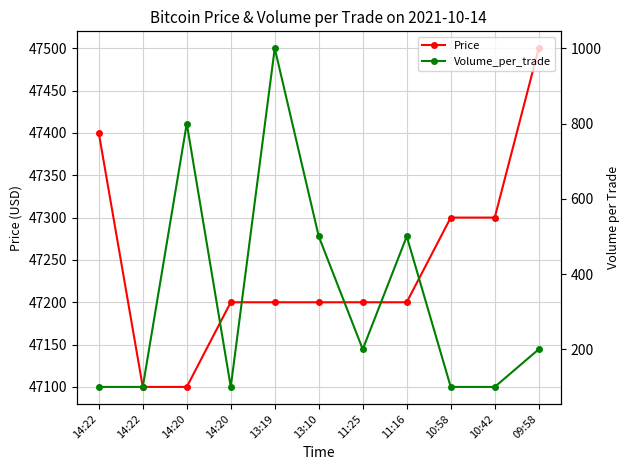

Reading left to right, what are all the values shown in this chart?

Price: 14:22=47400	14:22=47100	14:20=47100	14:20=47200	13:19=47200	13:10=47200	11:25=47200	11:16=47200	10:58=47300	10:42=47300	09:58=47500
Volume_per_trade: 14:22=100	14:22=100	14:20=800	14:20=100	13:19=1000	13:10=500	11:25=200	11:16=500	10:58=100	10:42=100	09:58=200